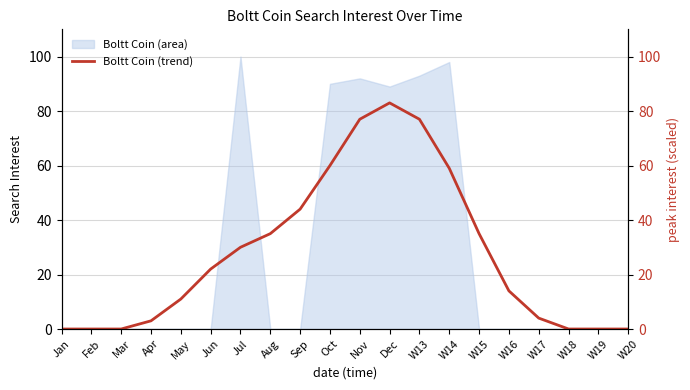

What is the label of the 11th point from the left?

Nov